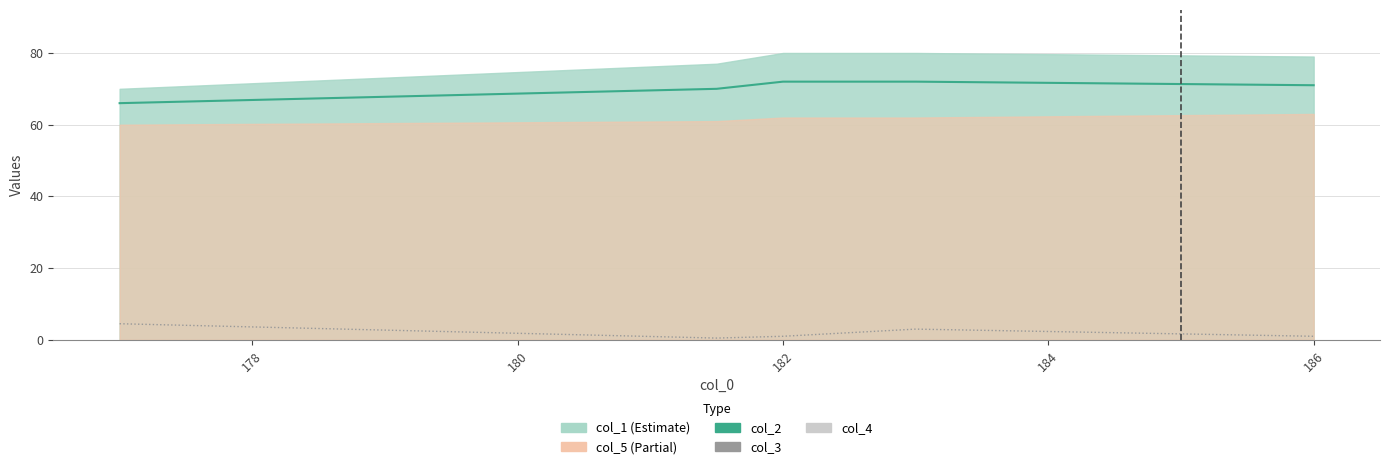

What is the value of the col_2 point at the 4th from the left?

72.0